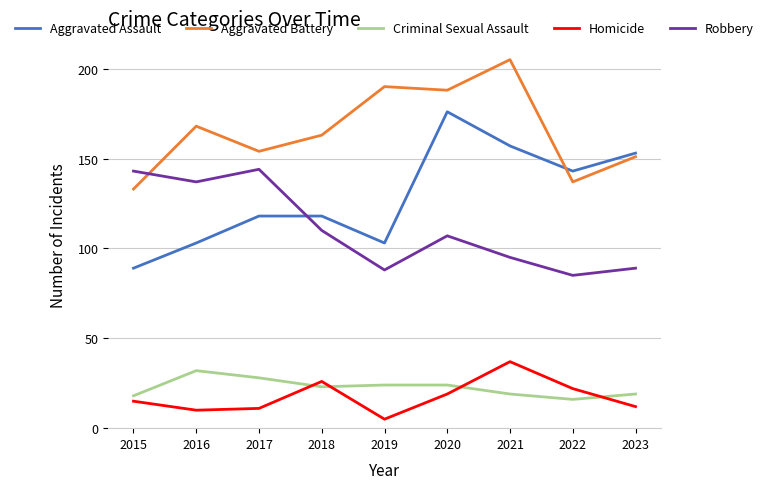

What is the approximate value of Homicide at 2021, to the nearest 5?

35